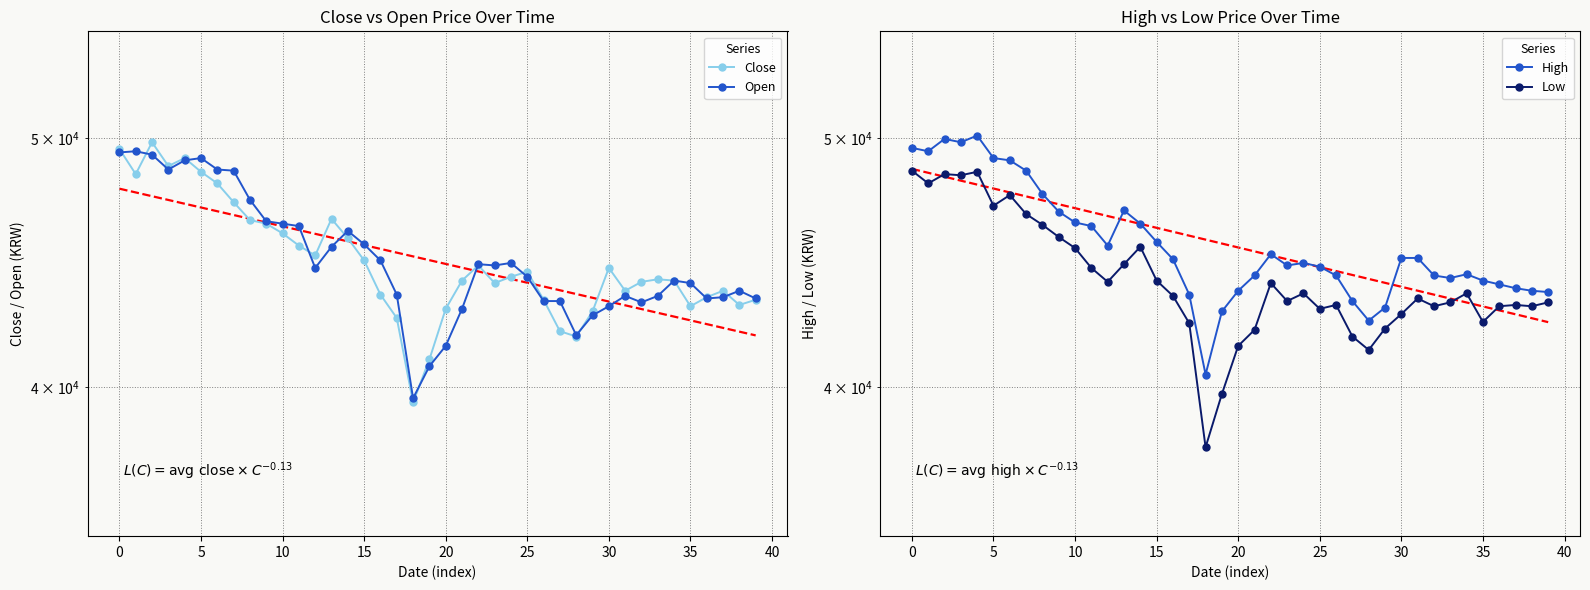

What is the label of the 29th point from the right?

11